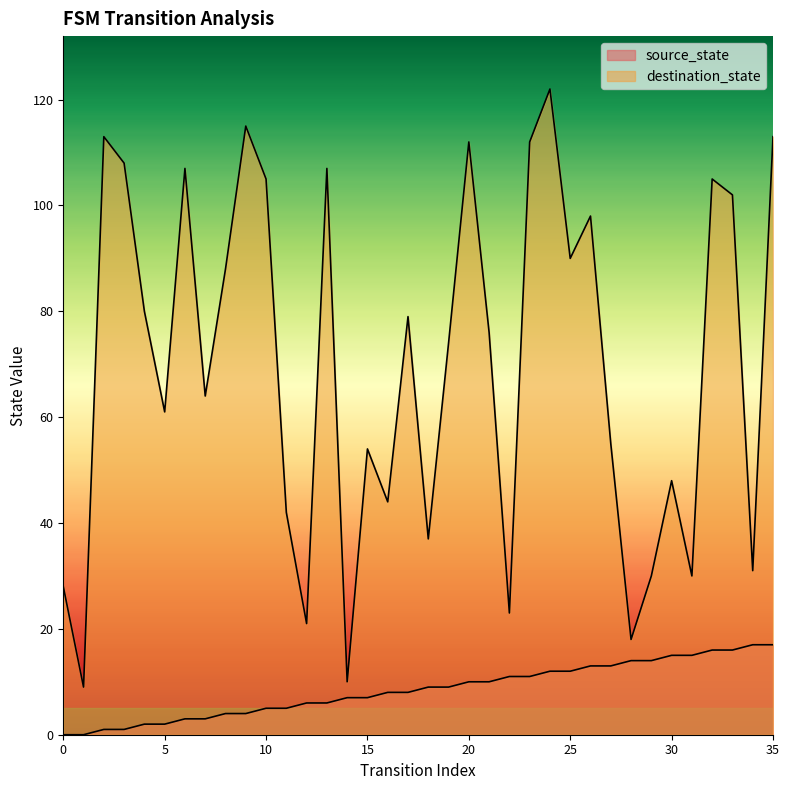

List the series in order of their overall mean, highest first.

destination_state, source_state